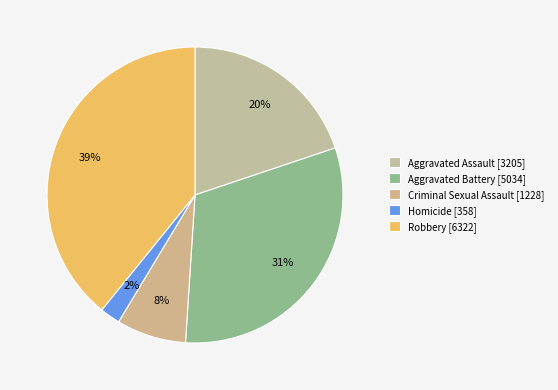

To the nearest percent, what portion does Criminal Sexual Assault represent?

8%